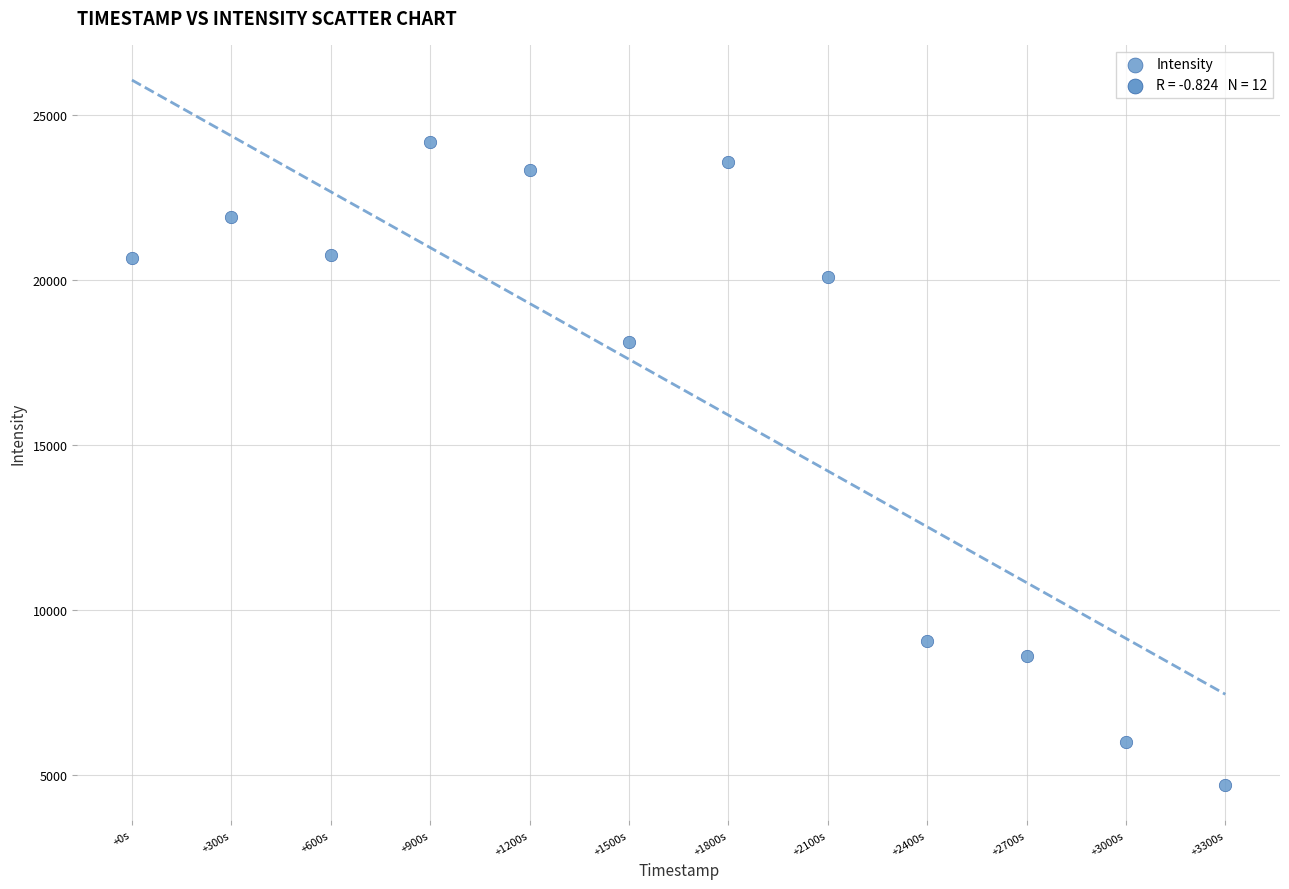

What is the average Y value?

16744.3